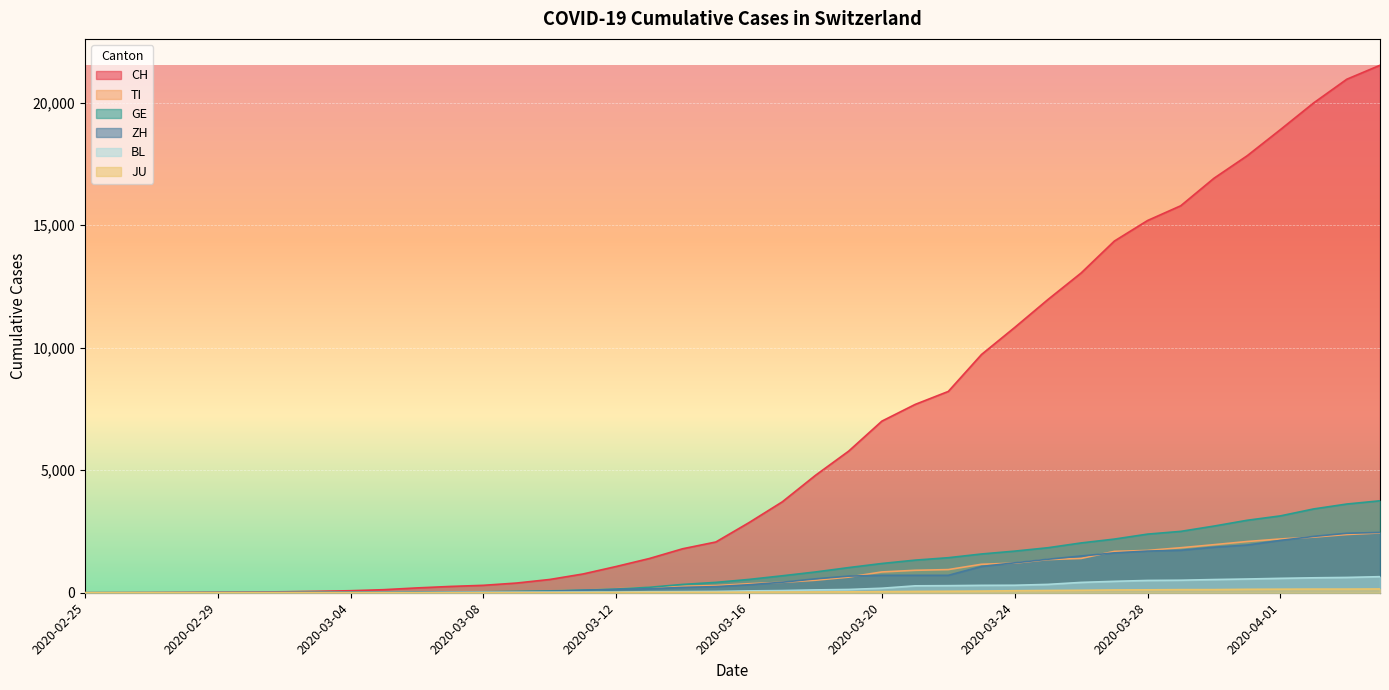

At which category does the chart reach its minimum across all series?

2020-02-25